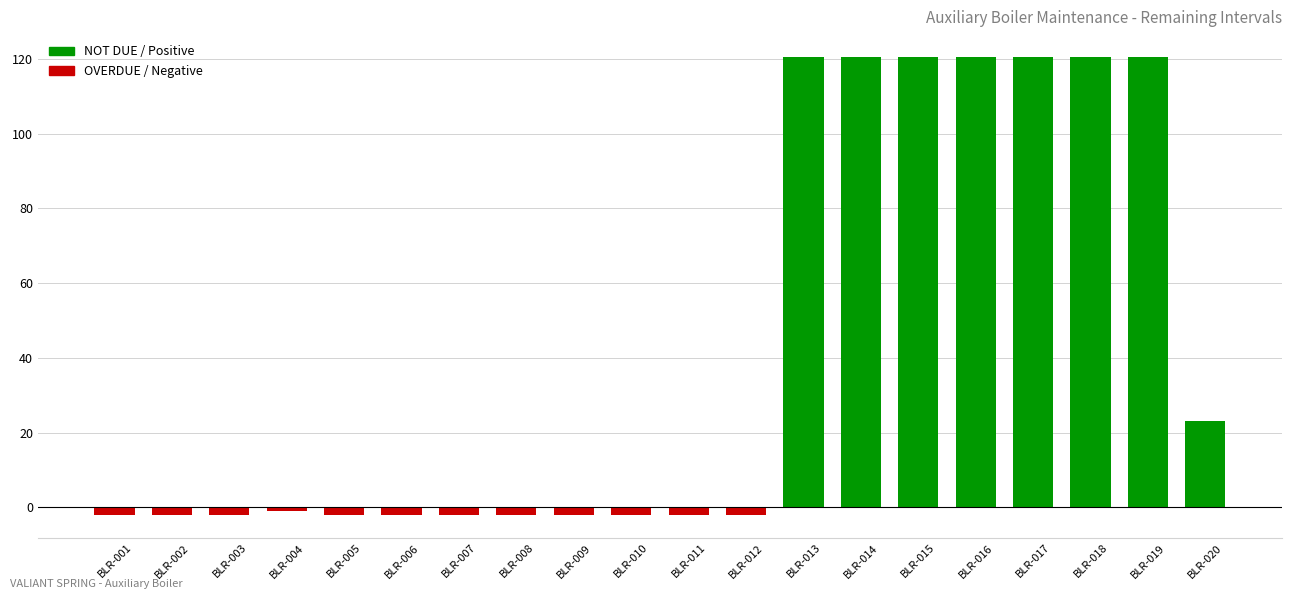

Does the chart contain any negative values?

Yes